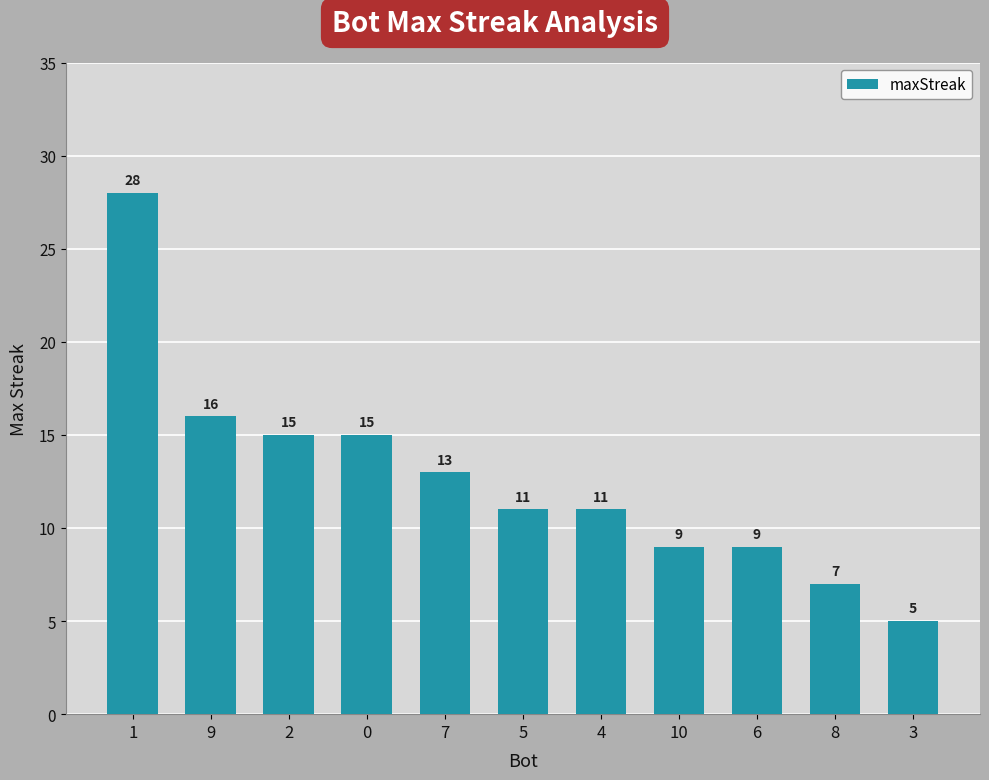

What is the change in value from 10 to 3?

-4